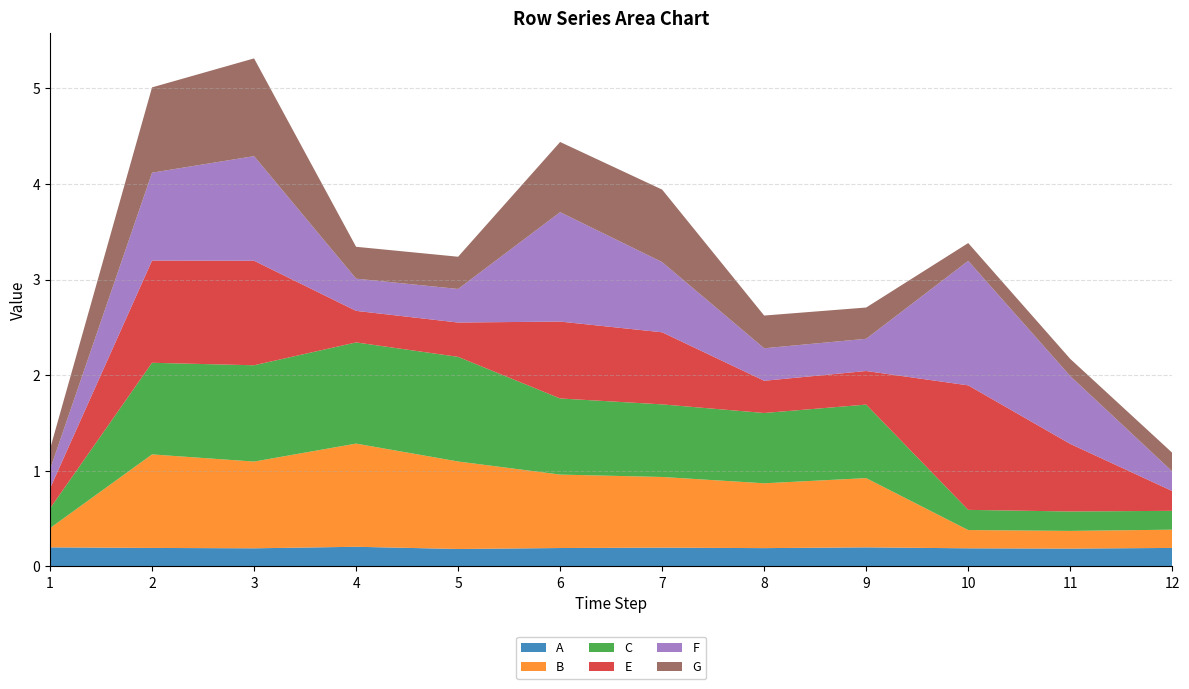

Reading left to right, transcribe all the data shown in this chart.

A: 0.2	0.2	0.2	0.2	0.2	0.2	0.2	0.2	0.2	0.2	0.2	0.2
B: 0.2	1.0	0.9	1.1	0.9	0.8	0.7	0.7	0.7	0.2	0.2	0.2
C: 0.2	1.0	1.0	1.1	1.1	0.8	0.8	0.7	0.8	0.2	0.2	0.2
E: 0.2	1.1	1.1	0.3	0.4	0.8	0.8	0.3	0.4	1.3	0.7	0.2
F: 0.2	0.9	1.1	0.3	0.4	1.1	0.7	0.3	0.3	1.3	0.7	0.2
G: 0.2	0.9	1.0	0.3	0.3	0.7	0.8	0.3	0.3	0.2	0.2	0.2